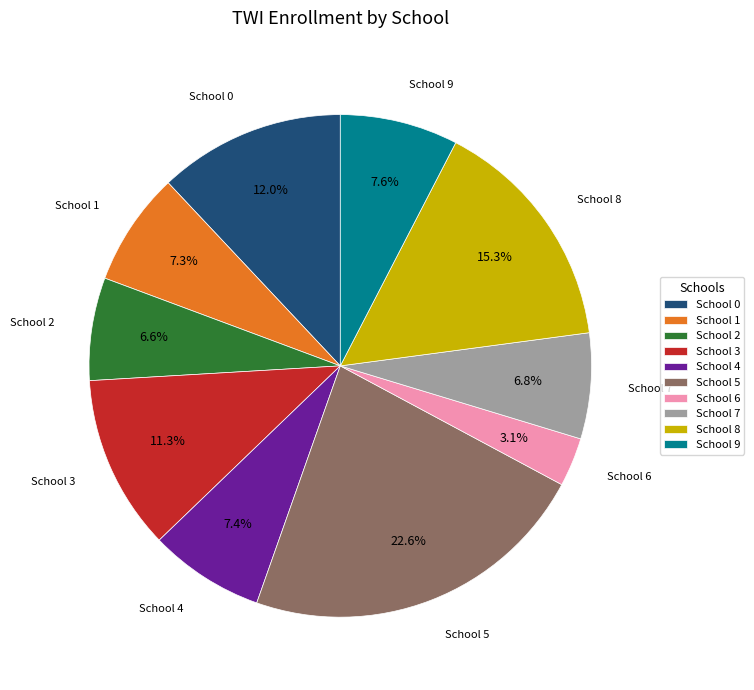

To the nearest percent, what is the average slice percentage?

10%